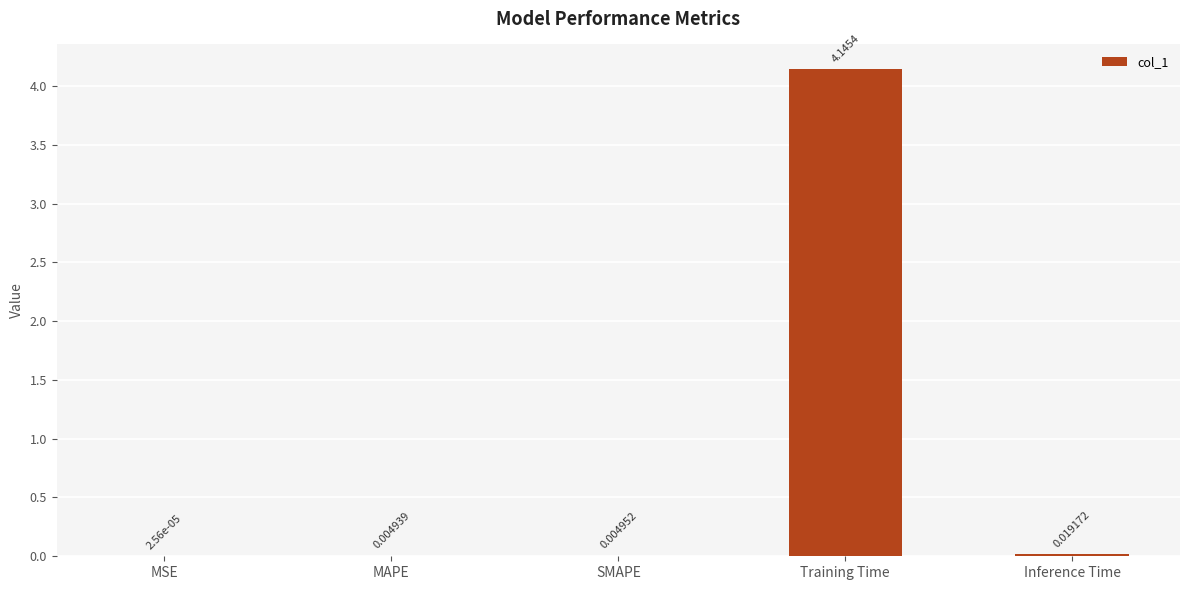

Which has a higher value, Training Time or MAPE?

Training Time